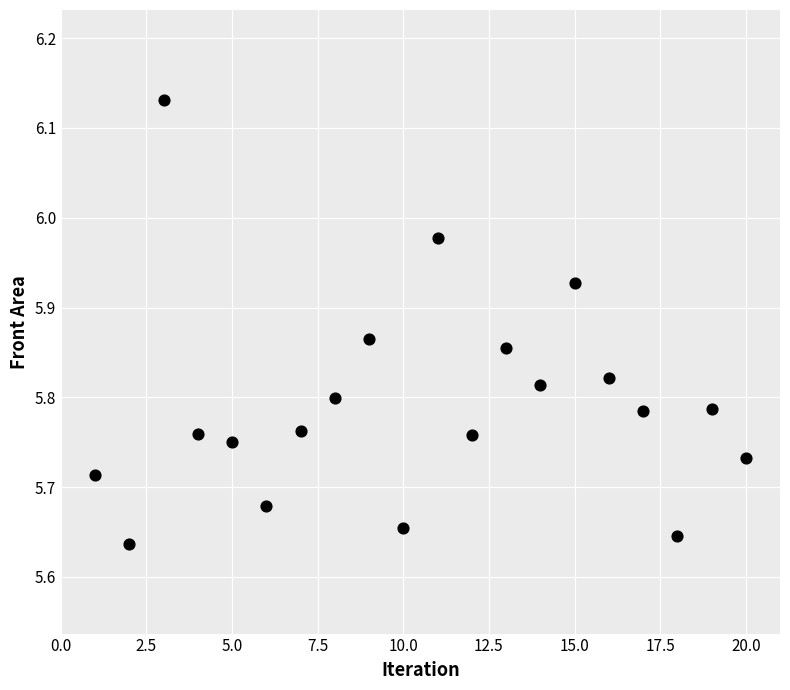

What is the range of X values (max minus min)?

19.0